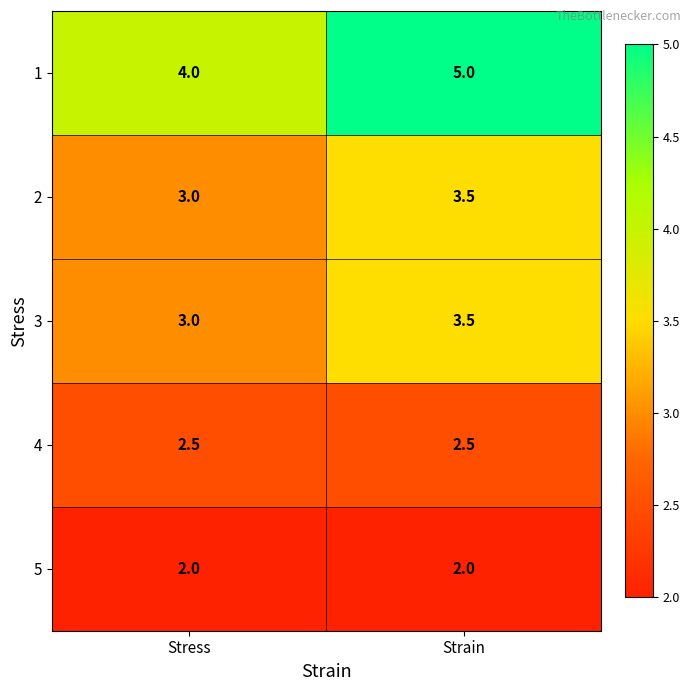

Which category has the highest value across all series?

Strain